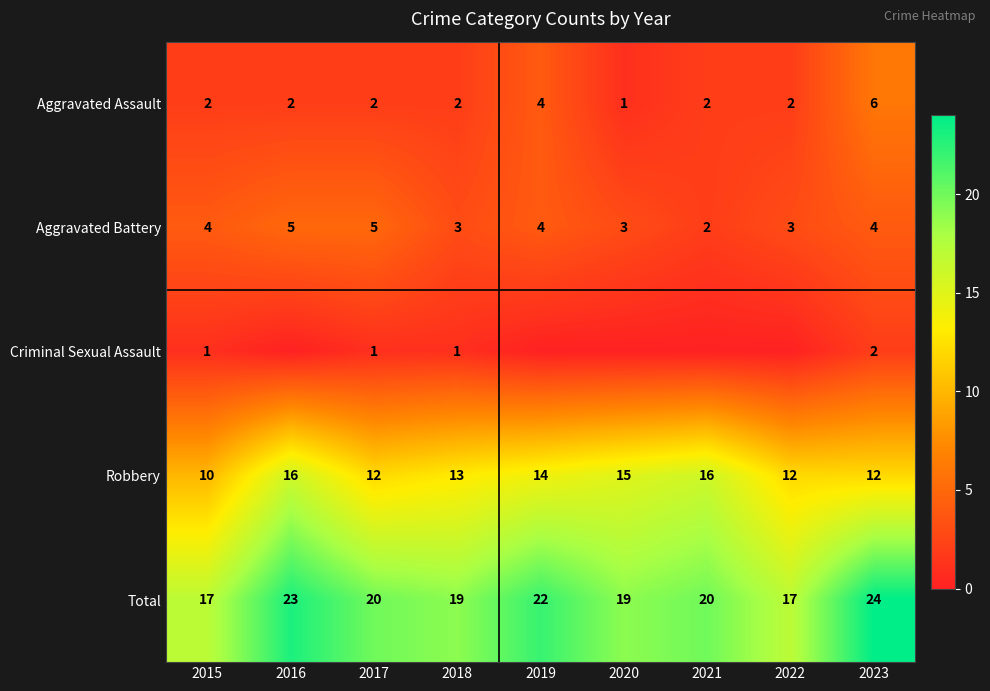

Where does the Robbery series first go above 13?

2016